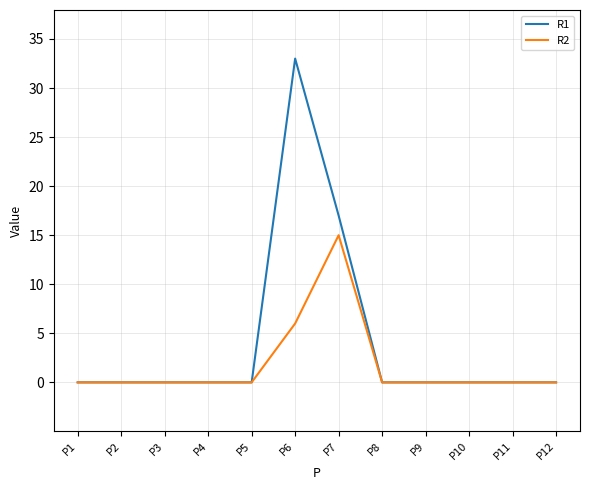

At which label is R1 closest to 16?

P7